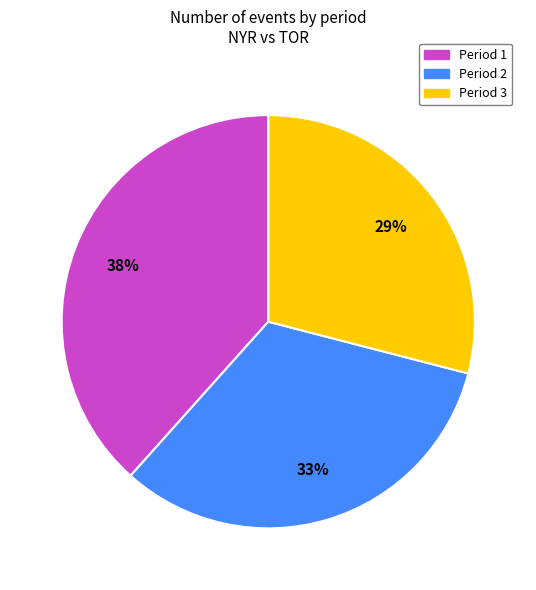

How many segments does this pie chart have?

3